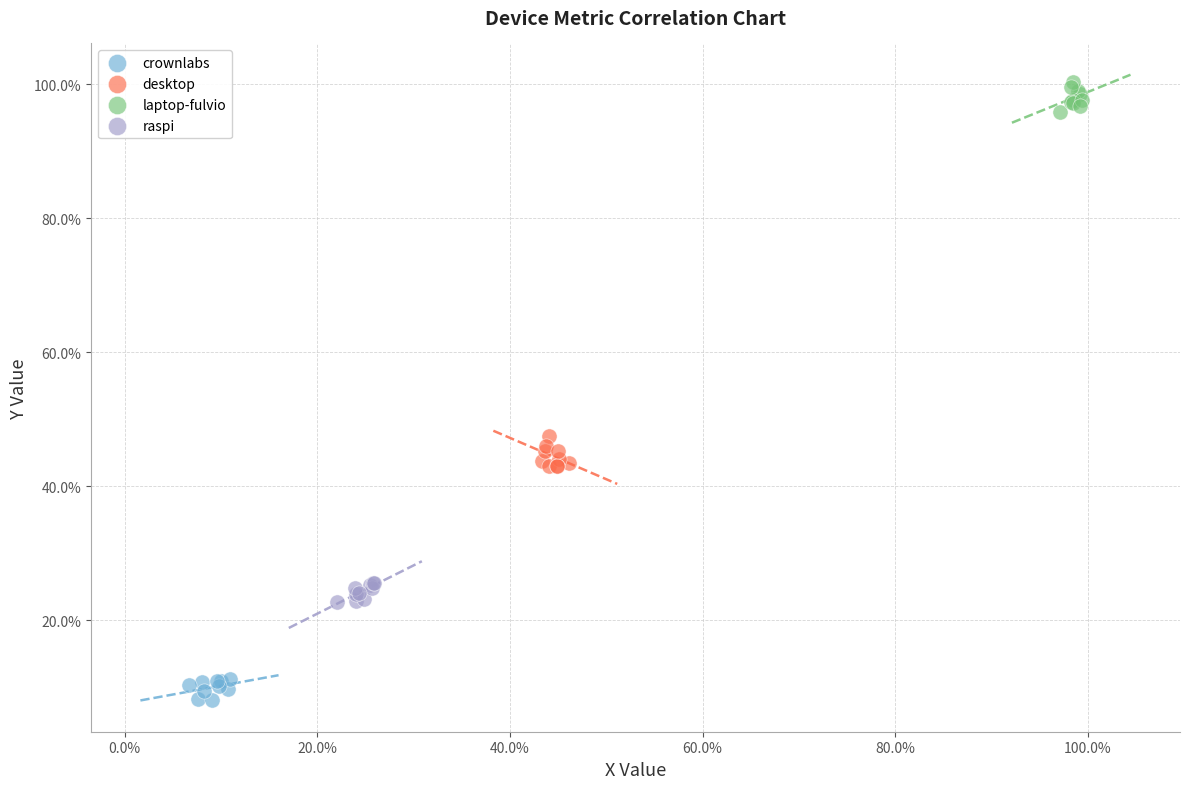

Which series contains the highest Y value?

laptop-fulvio